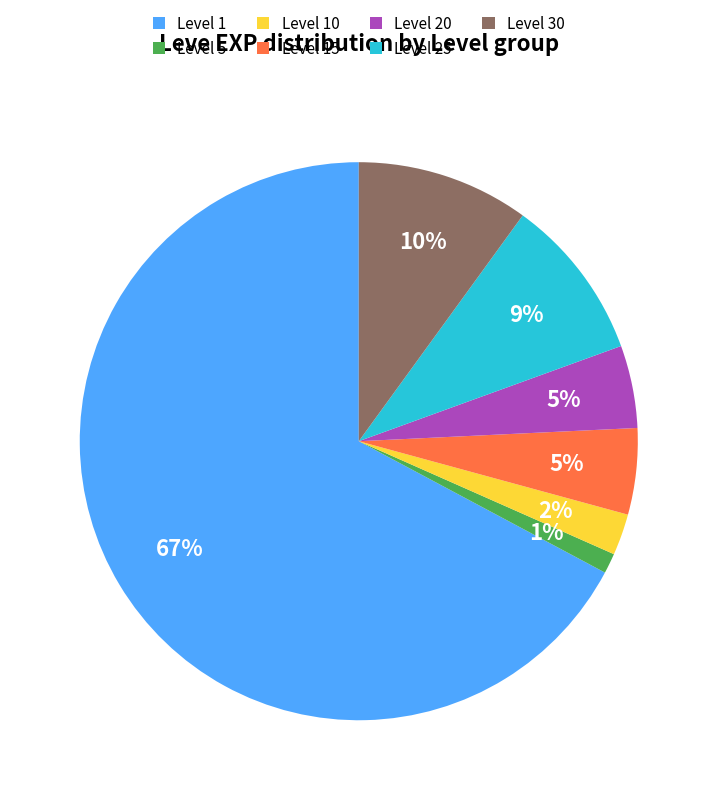

Which category has the biggest portion of the pie?

Level 1